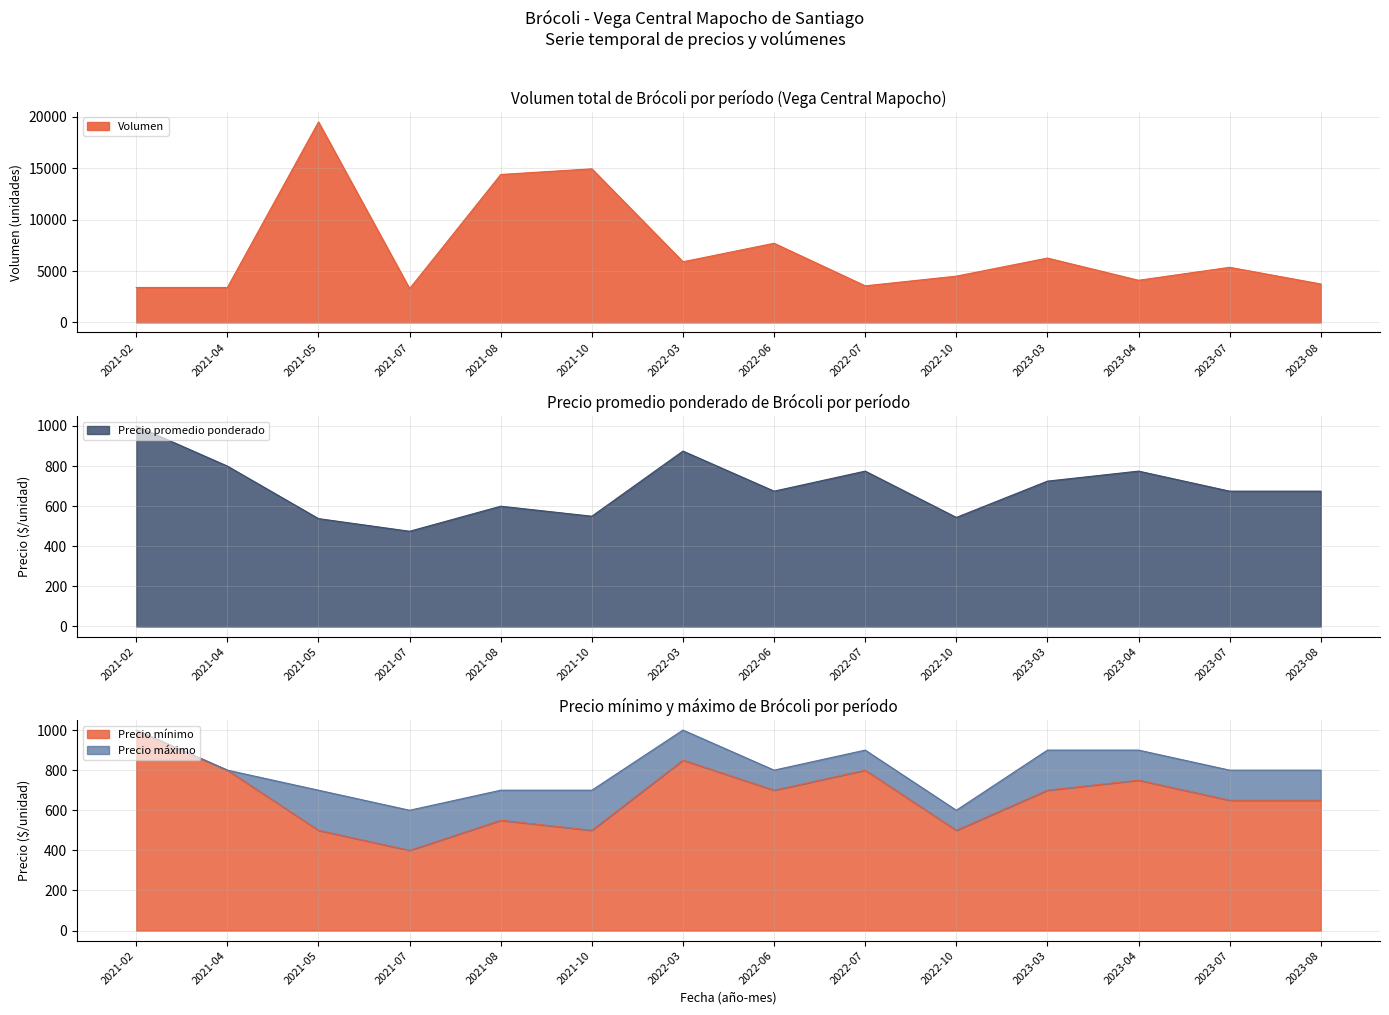

What is the spread (max minus min) of values at 2021-07?

2890